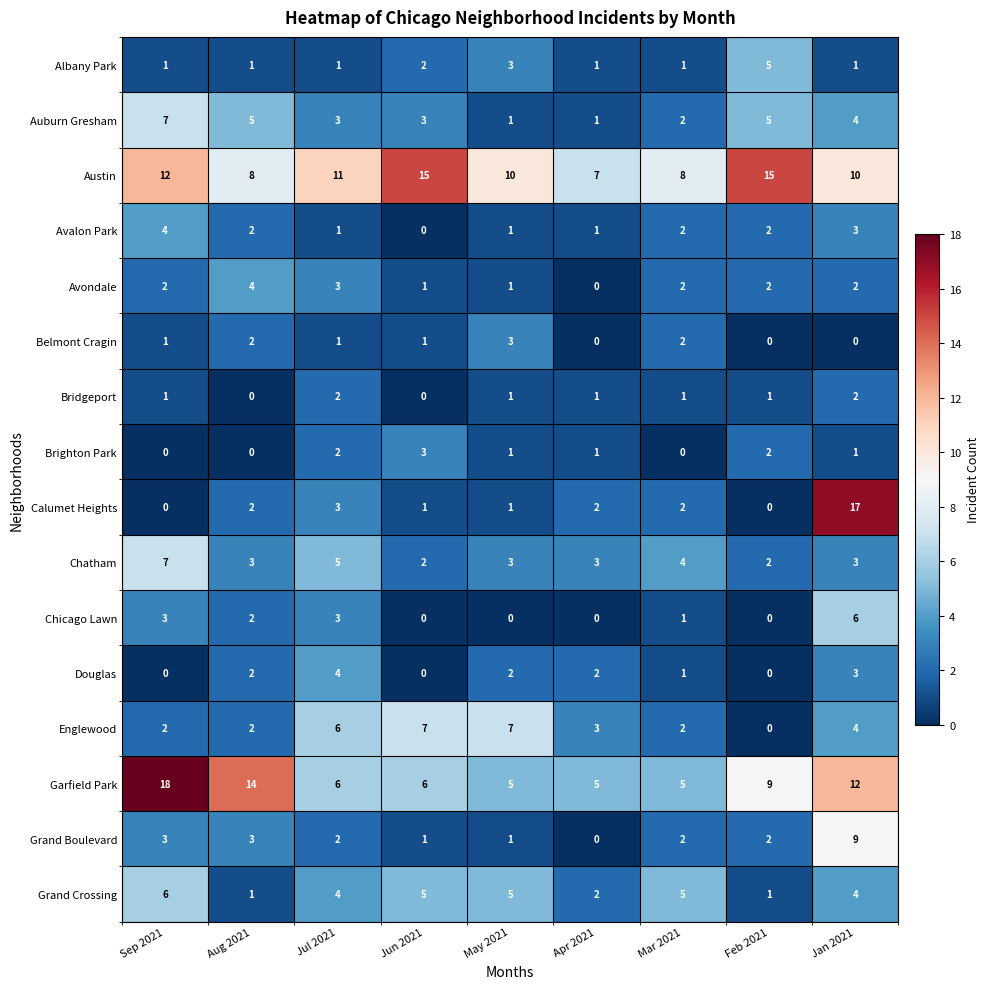

At which label does Avondale reach its minimum?

Apr 2021